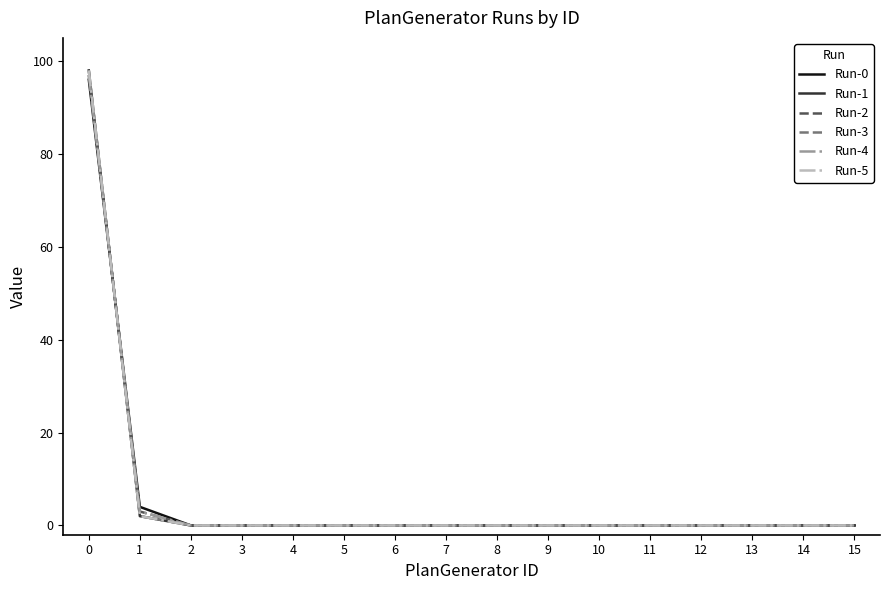

Which series has the largest range (max minus min)?

Run-1